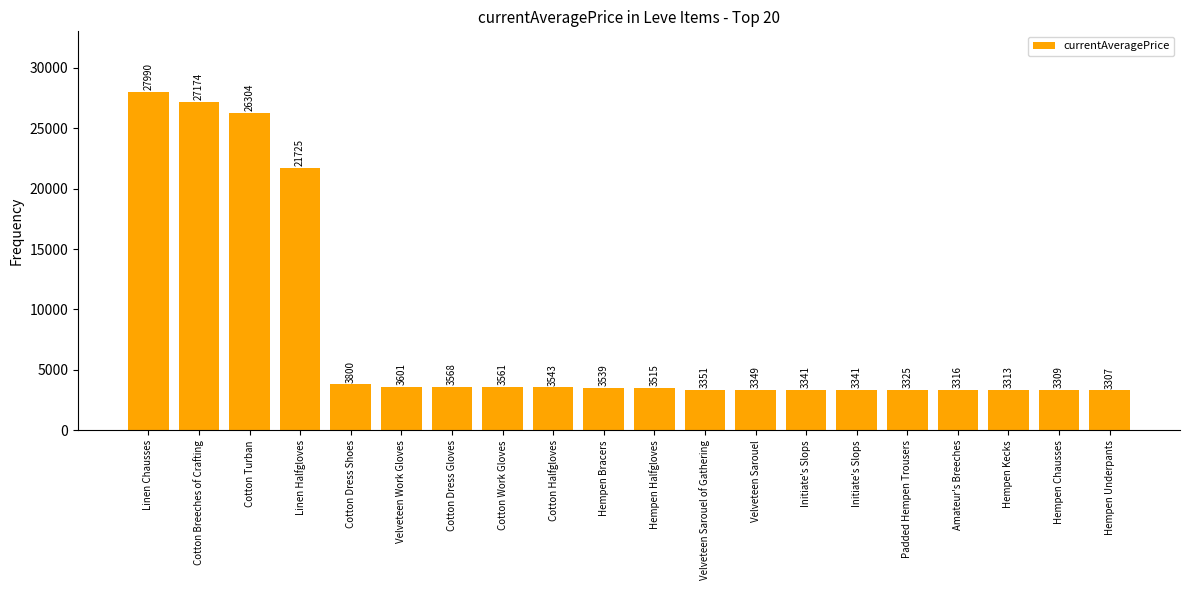

Count the number of data series in this chart.

1